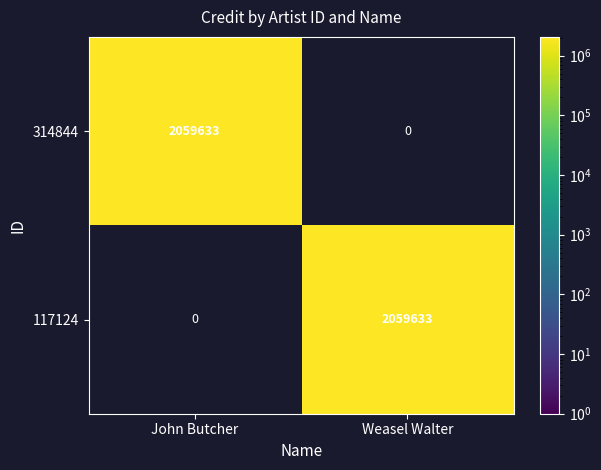

Is the value of 117124 at John Butcher greater than the value of 314844 at John Butcher?

No